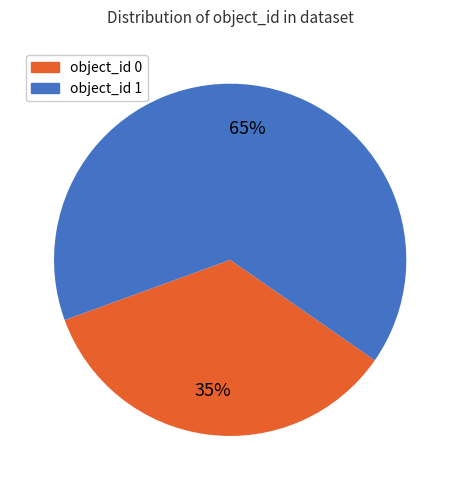

To the nearest percent, what is the average slice percentage?

50%